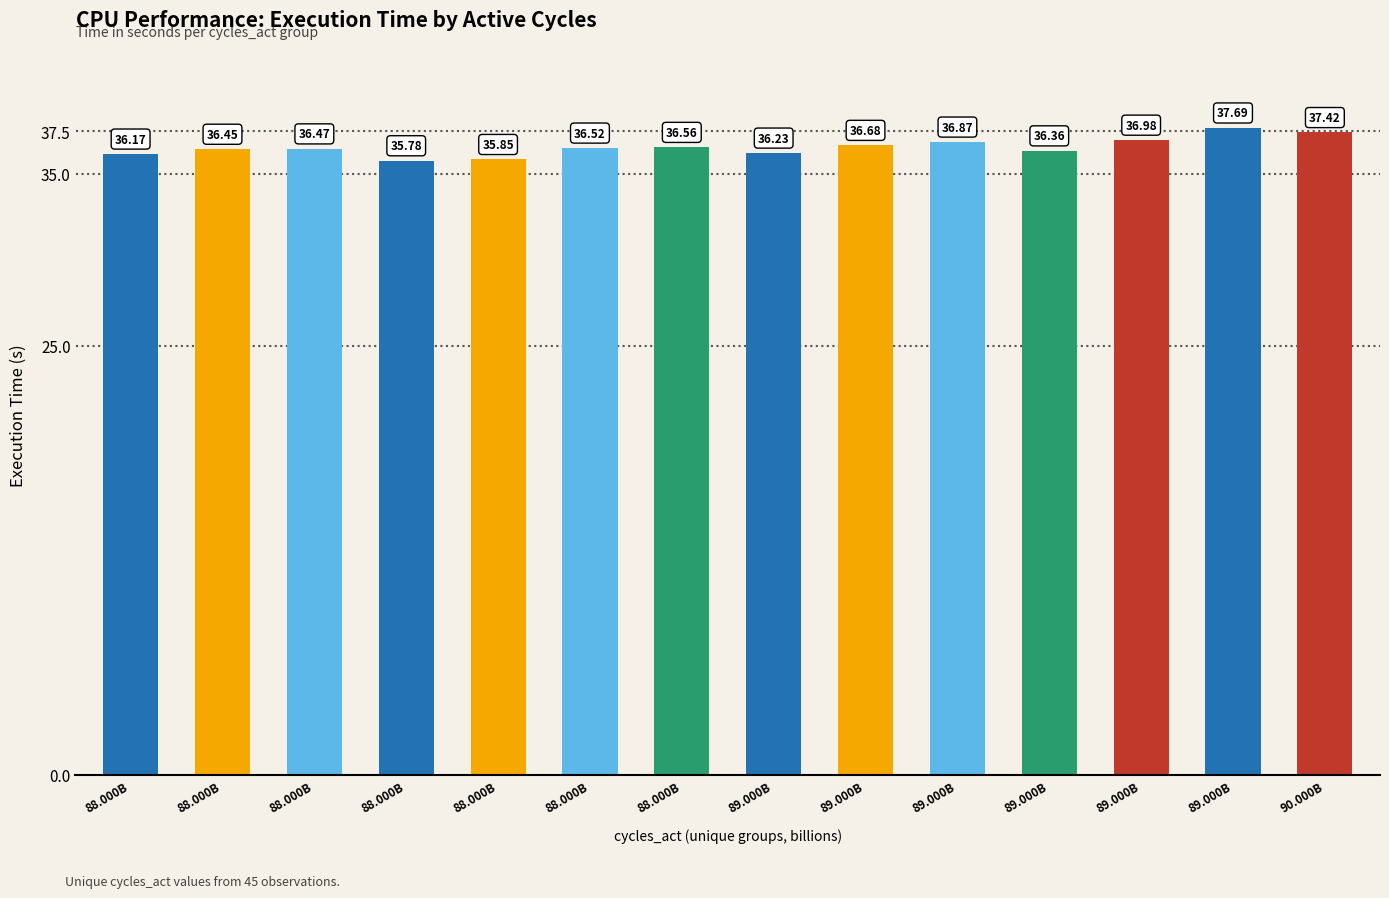

Does the chart contain any negative values?

No